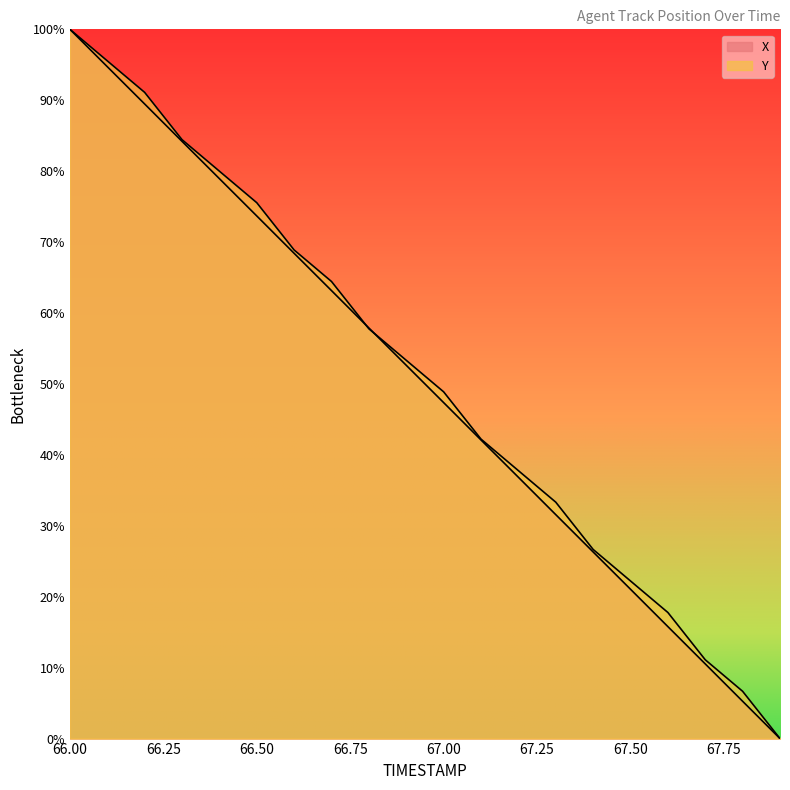

What is the label of the 14th point from the right?

66.6